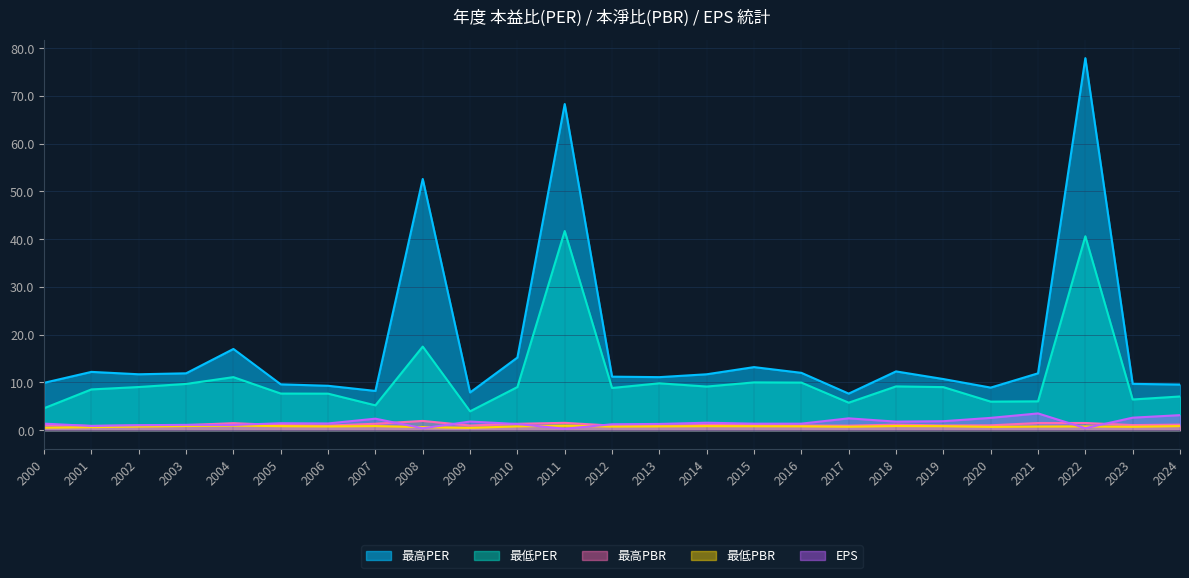

What is the difference between the maximum and minimum values in the EPS series?

3.2